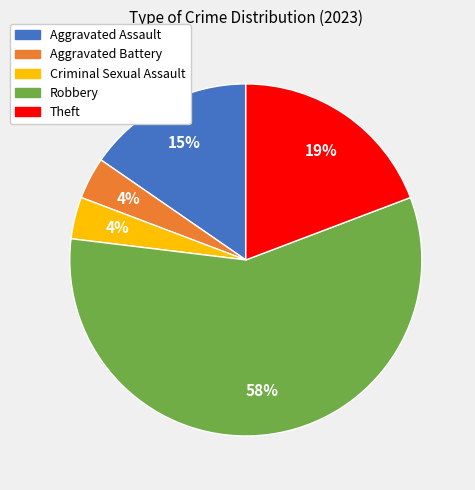

What percentage is the Robbery slice, to the nearest percent?

58%